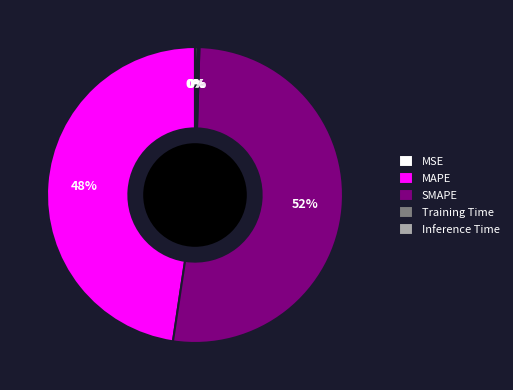

Combined, do MAPE and SMAPE account for over 50%?

Yes